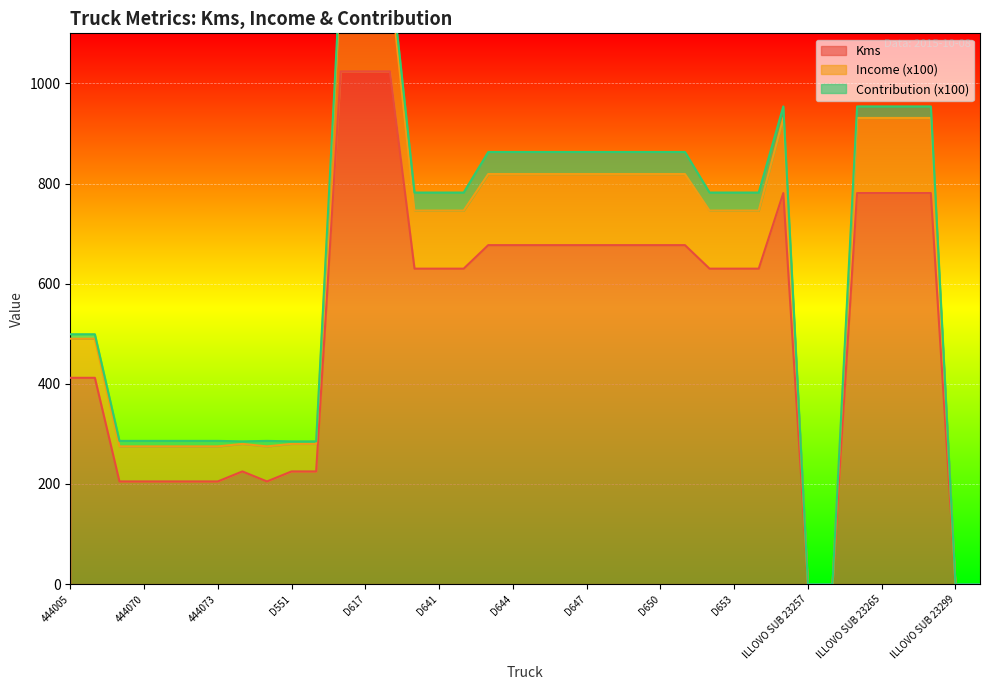

True or false: Income (x100) and Kms intersect in this chart.

False